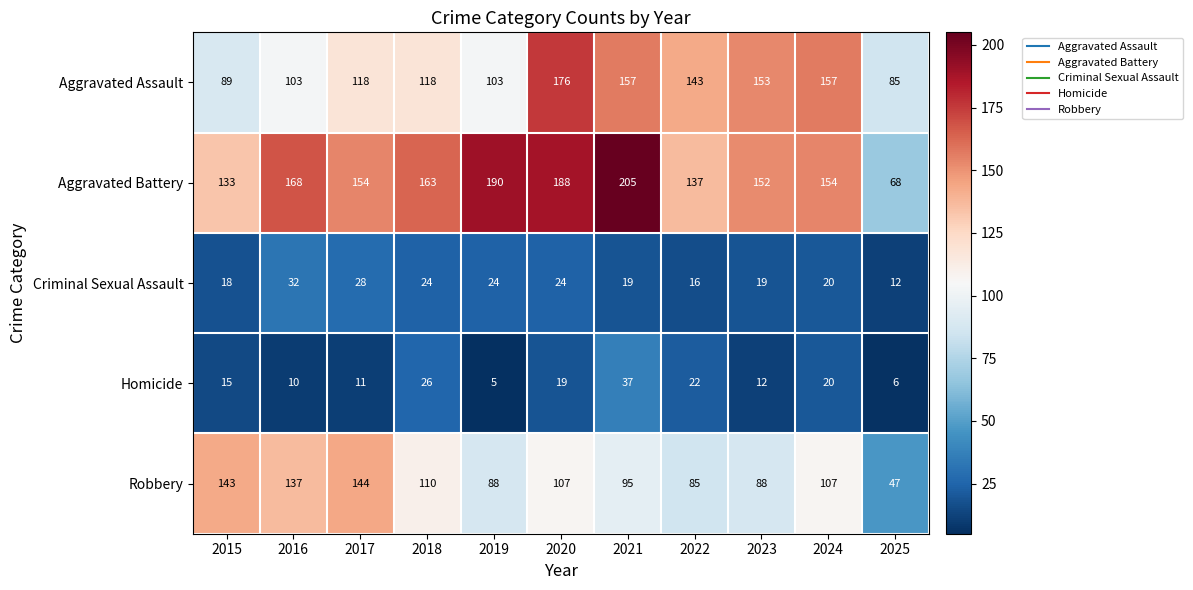

True or false: Robbery has a value of 202 at 2015.

False